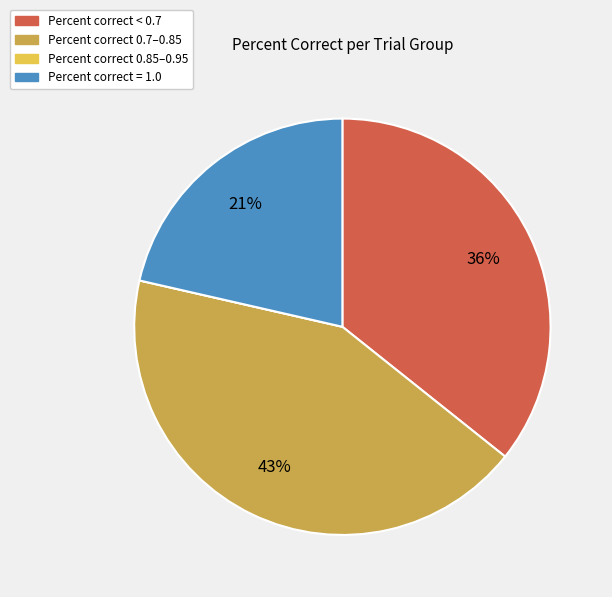

Which has a higher value, Percent correct 0.7–0.85 or Percent correct = 1.0?

Percent correct 0.7–0.85